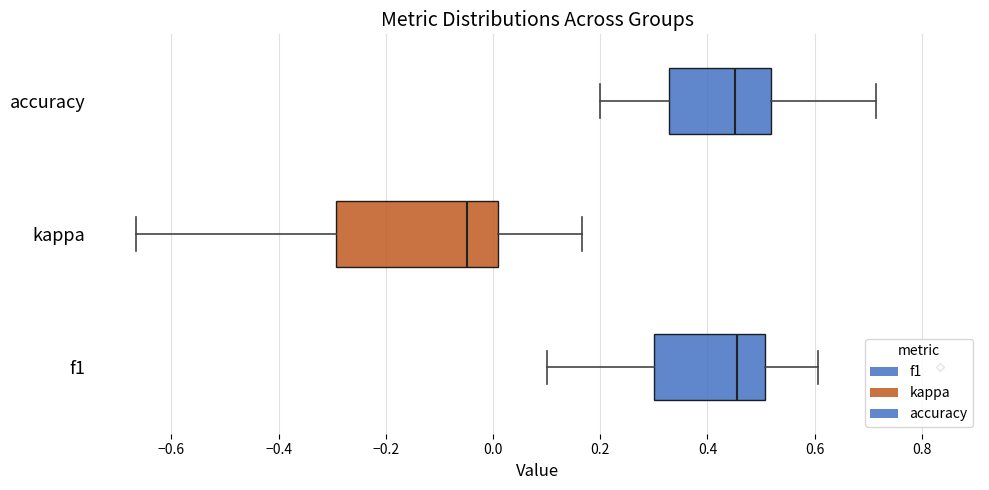

Comparing the boxes themselves (not the whiskers), which one is the widest?

kappa